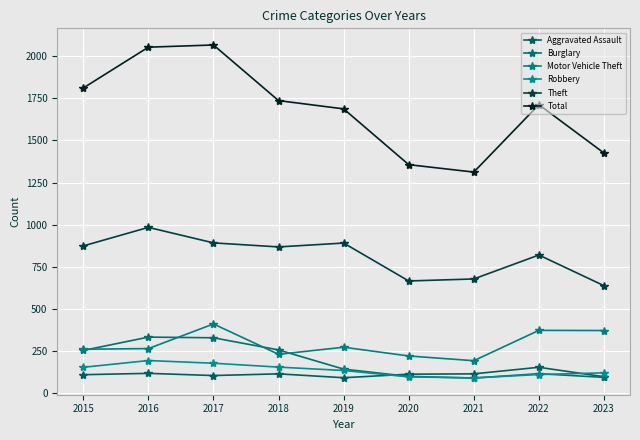

List the series in order of their peak value, lowest first.

Aggravated Assault, Robbery, Burglary, Motor Vehicle Theft, Theft, Total